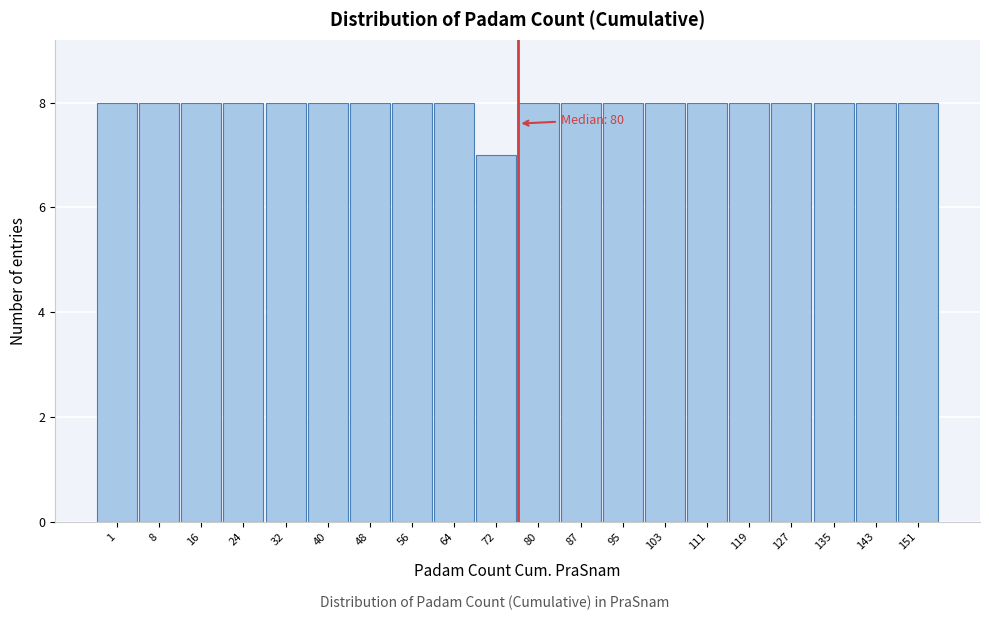

Reading right to left, extract all data points from this chart.

8	8	8	8	8	8	8	8	8	8	7	8	8	8	8	8	8	8	8	8